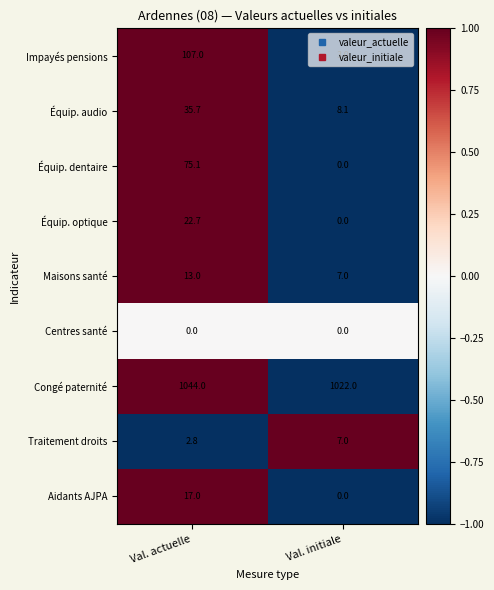

Which series changed the most between Val. actuelle and Val. initiale?

Impayés pensions